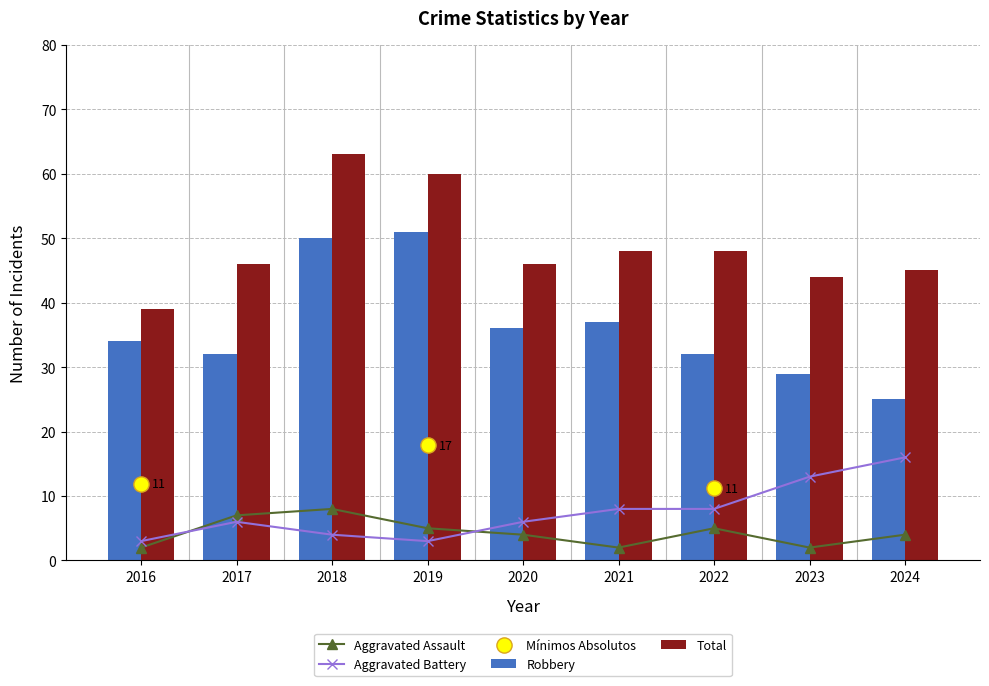

What is the total value across all series at 2022?

93